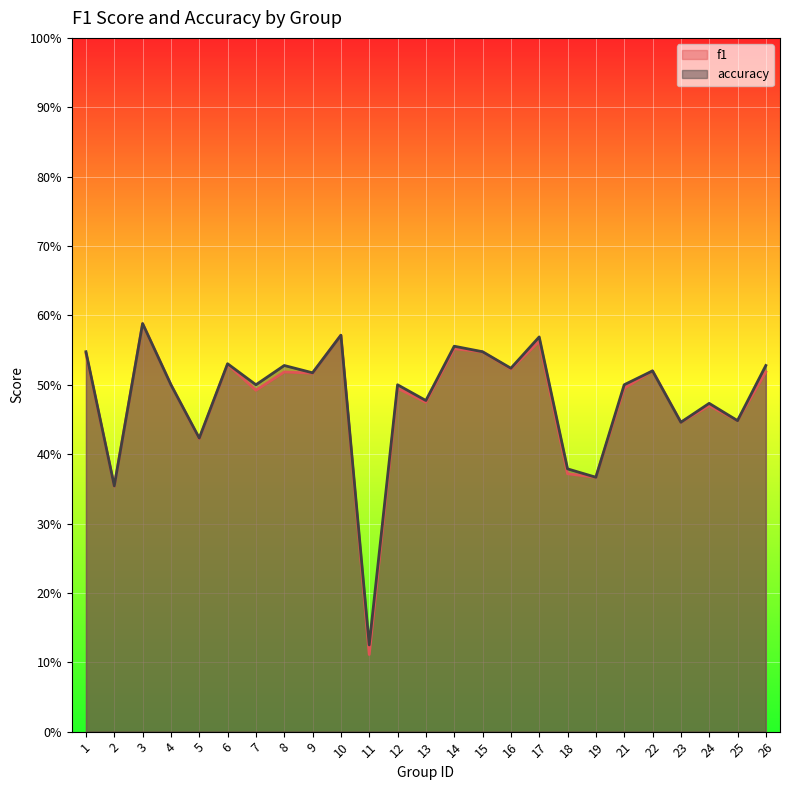

What value does the f1 series have at 16?

0.5